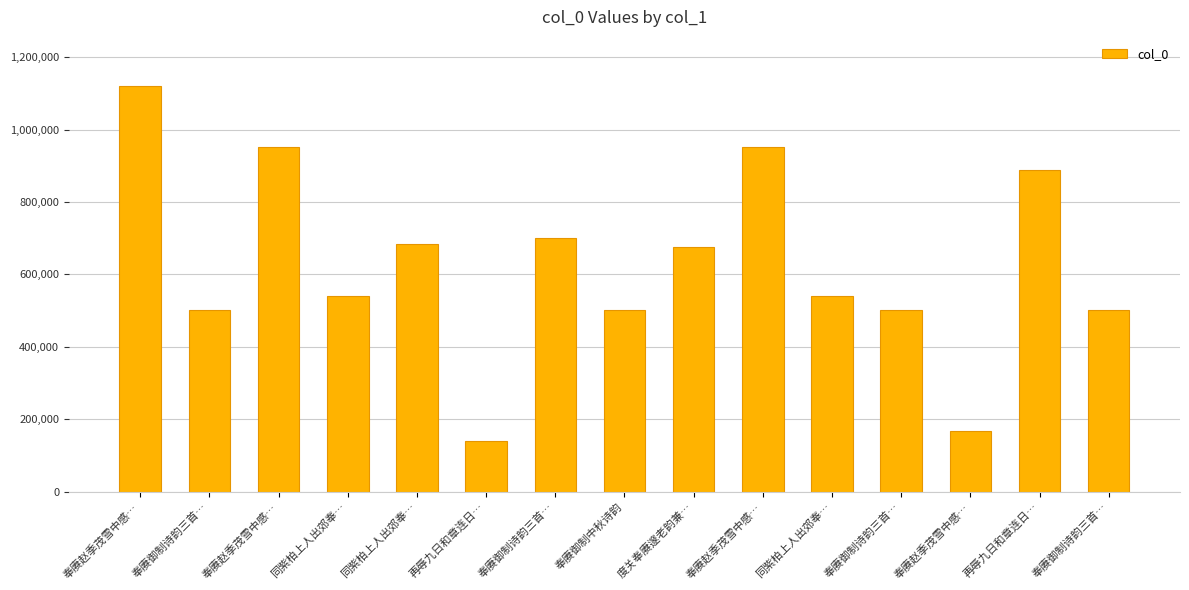

Does the chart contain any negative values?

No